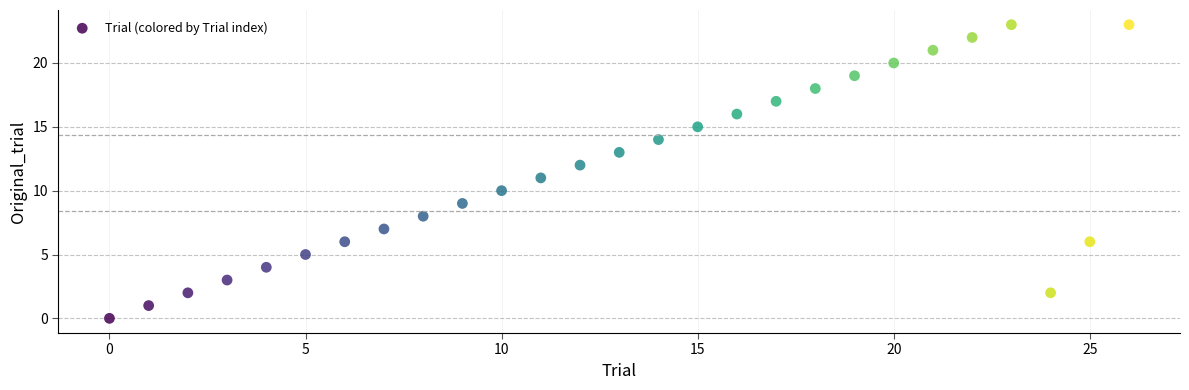

What is the range of Y values (max minus min)?

23